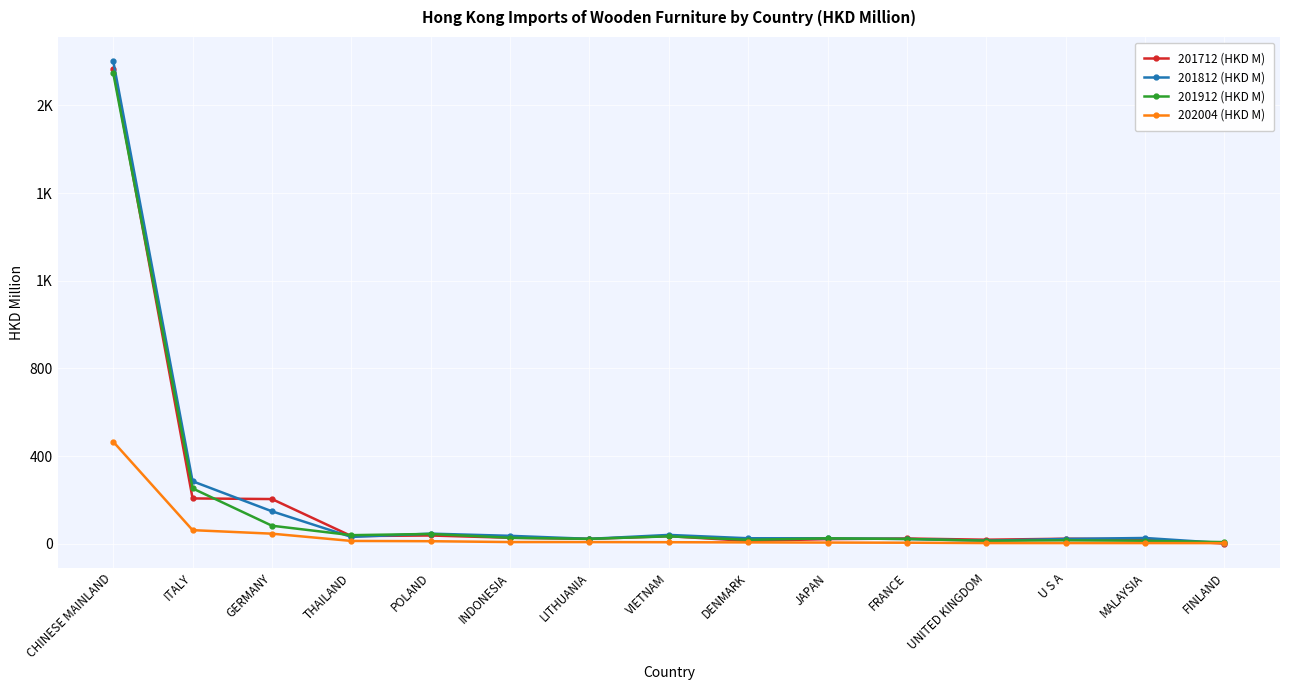

Does the chart display data point markers on the line(s)?

Yes